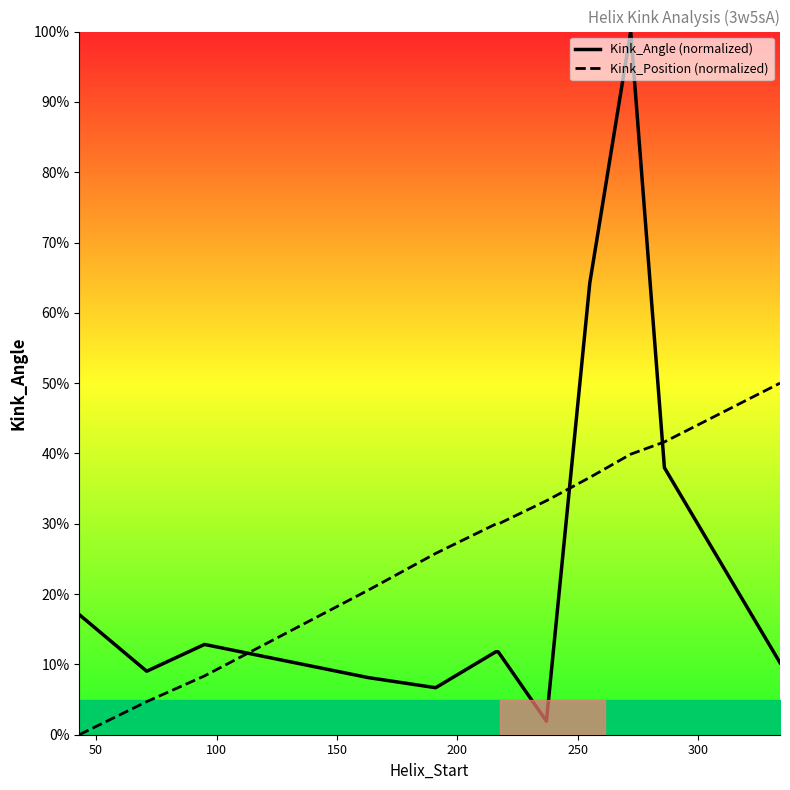

How many values in the Kink_Position (normalized) series exceed 29?

7